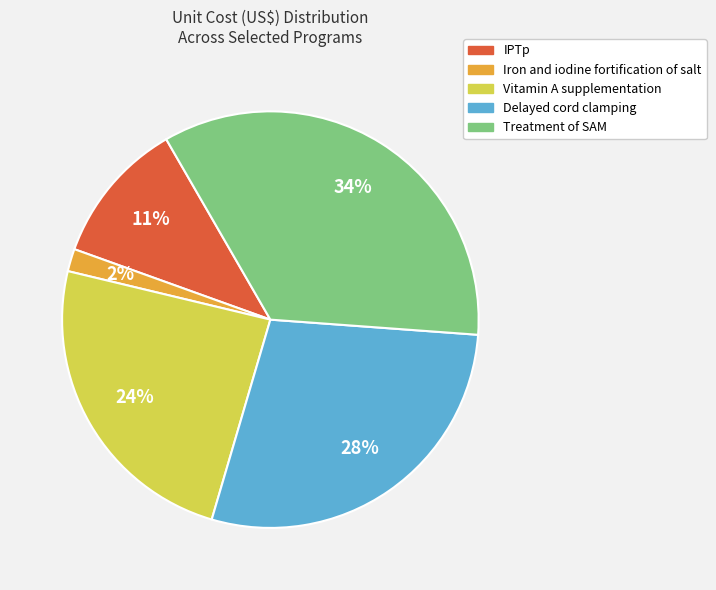

Which category has the smallest portion of the pie?

Iron and iodine fortification of salt